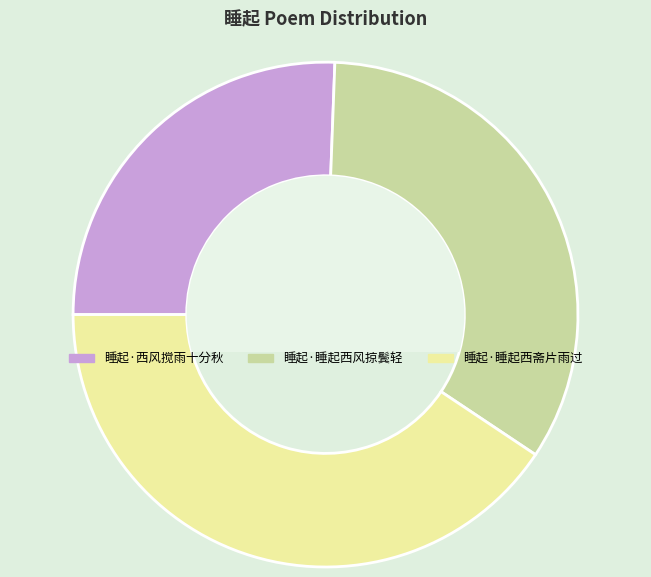

Is it true that 睡起·西风搅雨十分秋 is 13% of the pie?

False